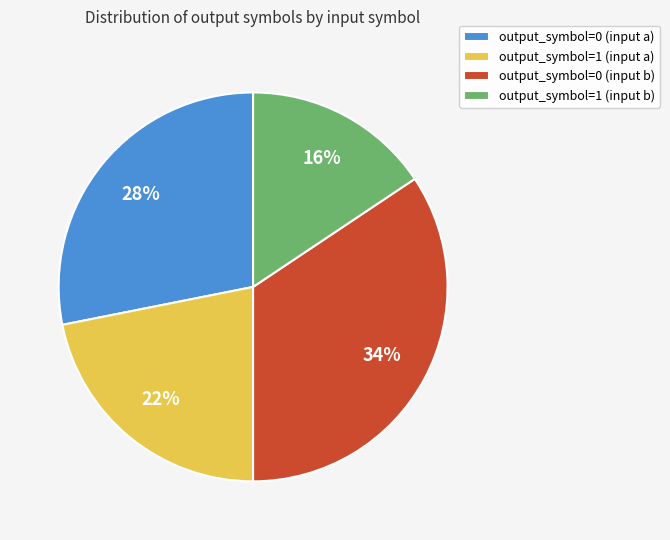

What is the ratio of the value at output_symbol=0 (input a) to the value at output_symbol=1 (input a)?

1.3